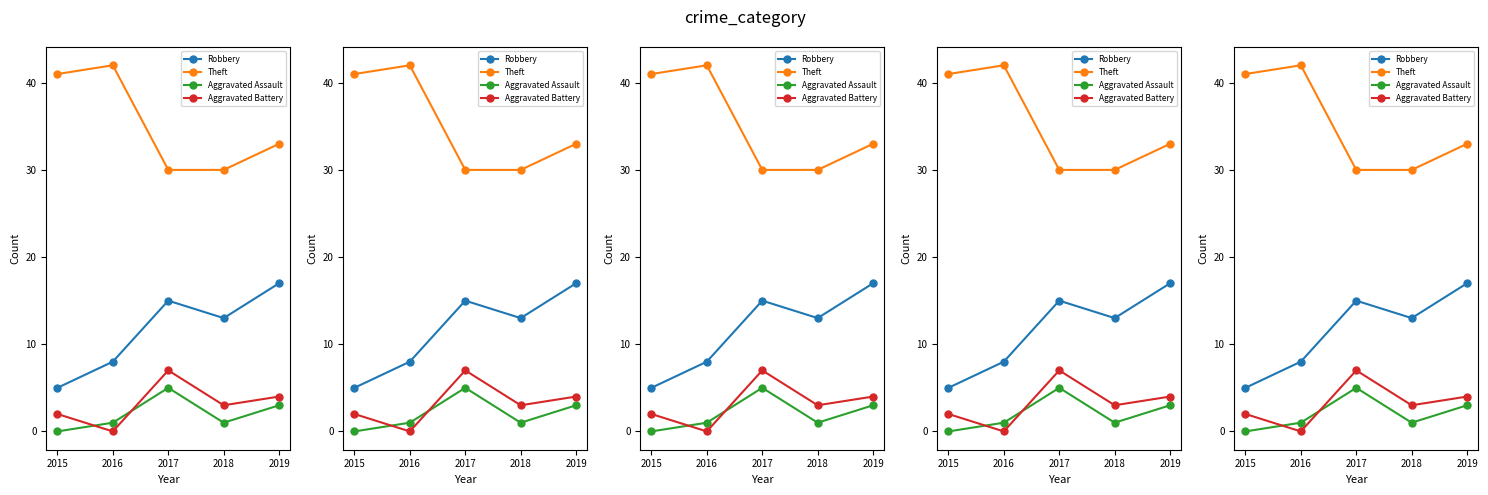

What is the difference between the maximum and second lowest values in the Robbery series?

9